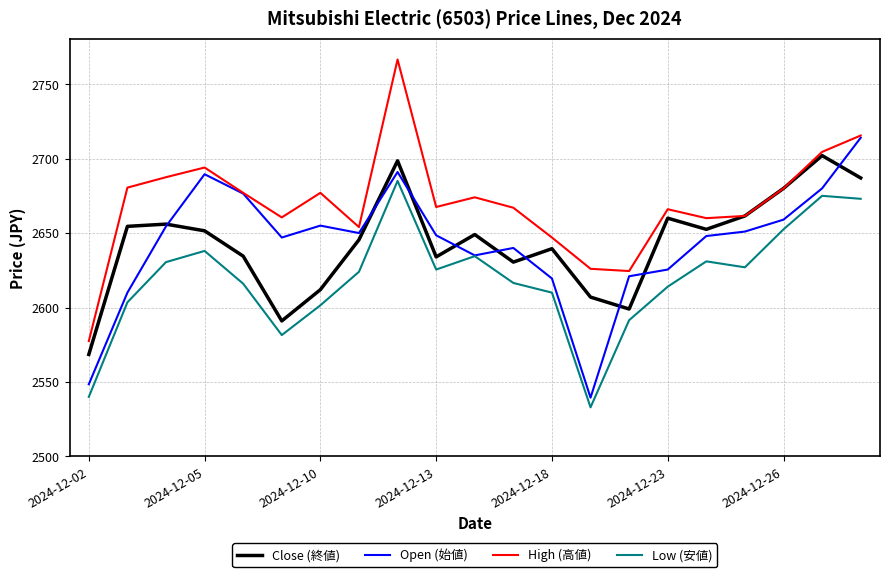

What is the difference between the second highest and second lowest values in the Low (安値) series?

135.0